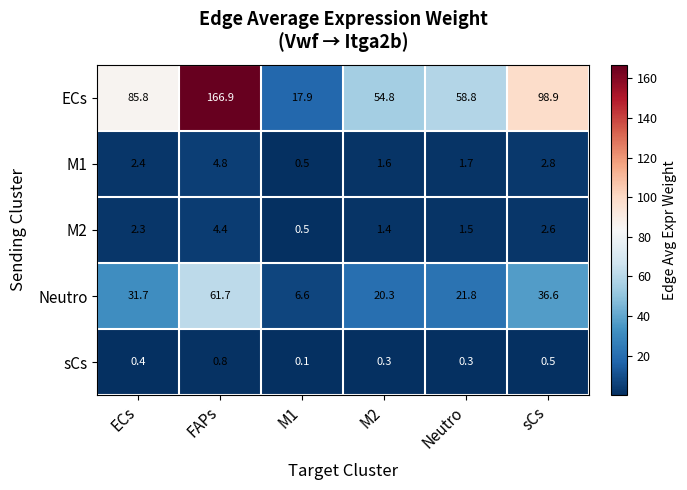

At how many categories does at least one series exceed 142?

1